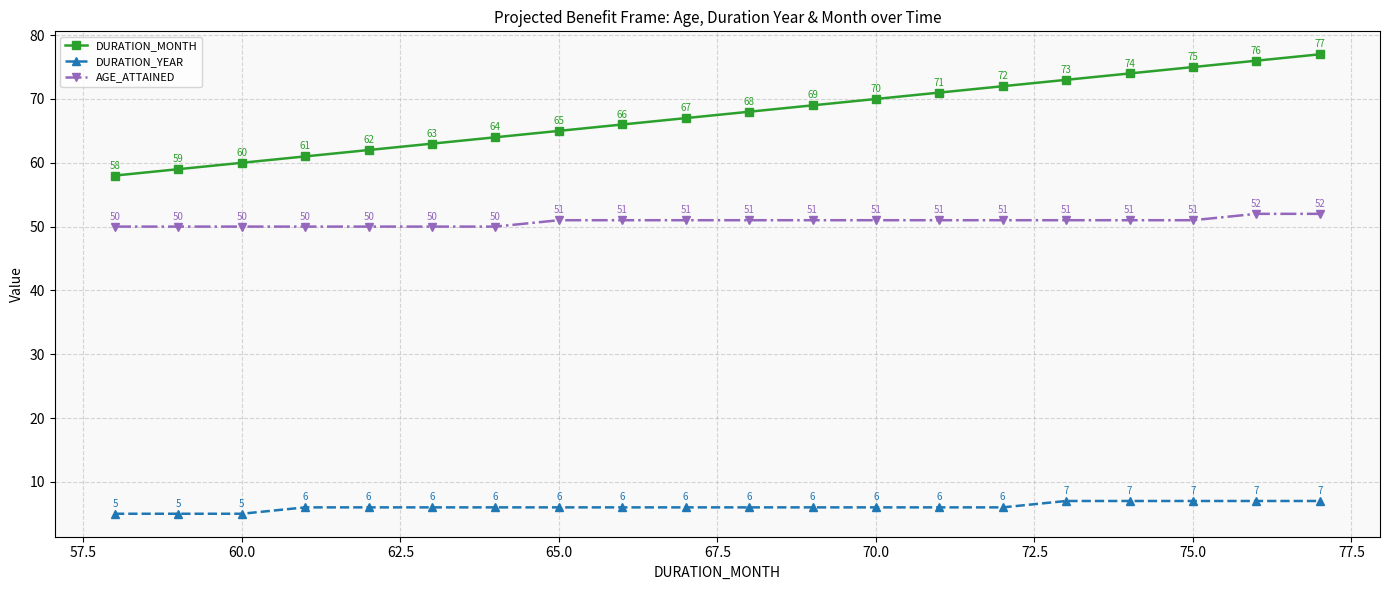

What is the value of the AGE_ATTAINED point at the 2nd from the left?

50